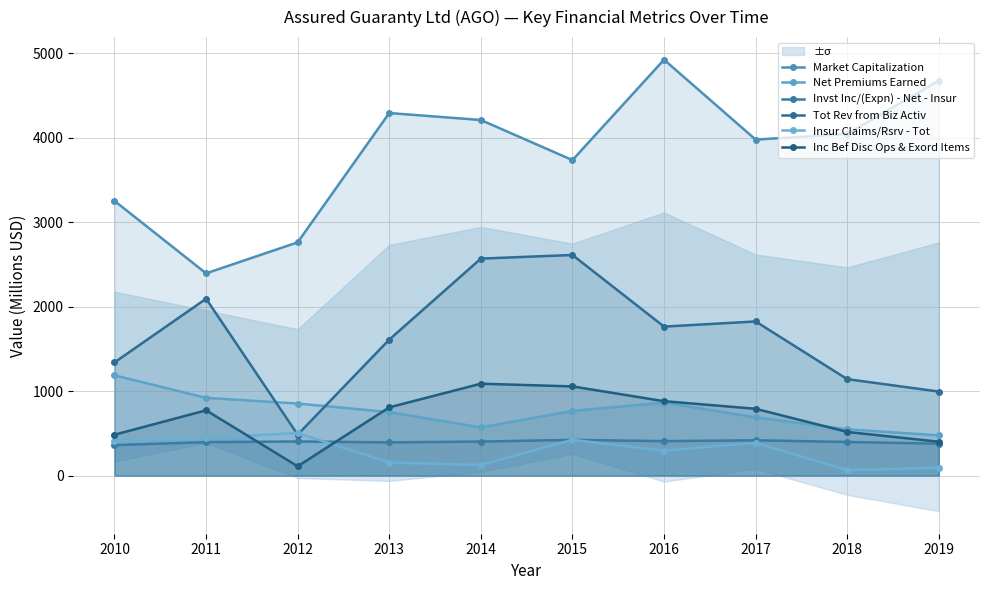

Which series has the largest total across all categories?

Market Capitalization